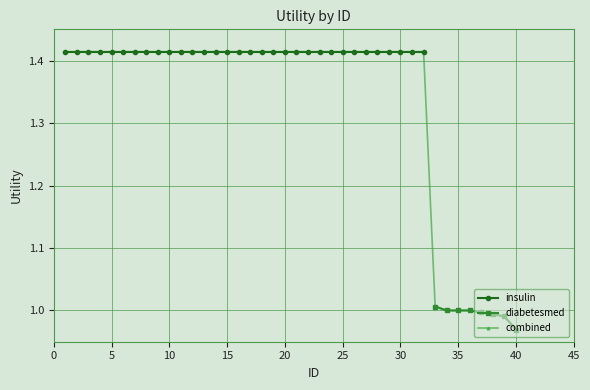

True or false: there are more than 2 points higher than both neighbors.

False